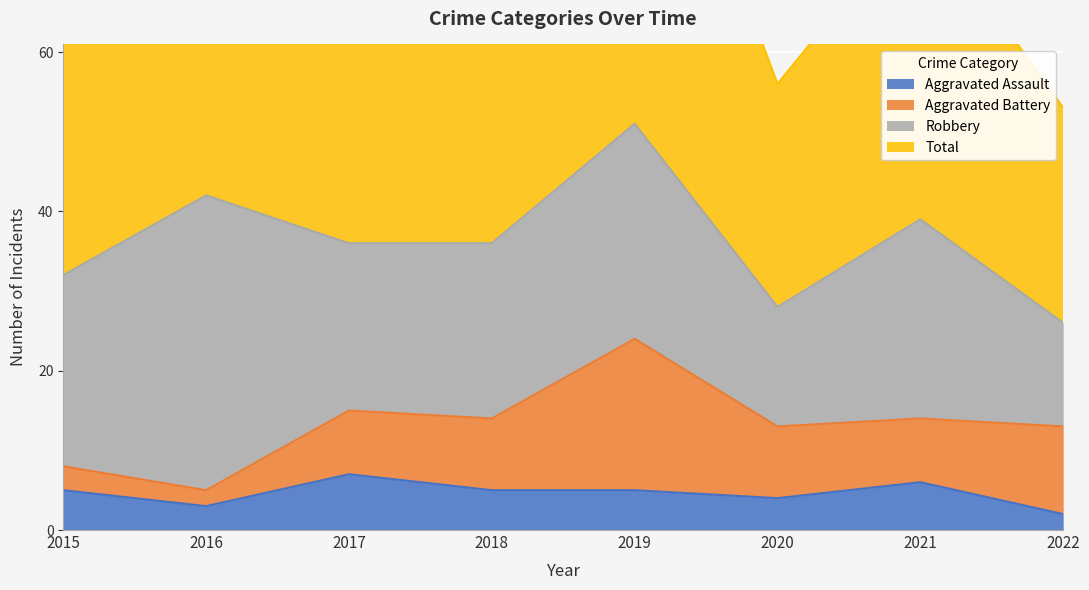

How many values in the Total series are below 74?

4